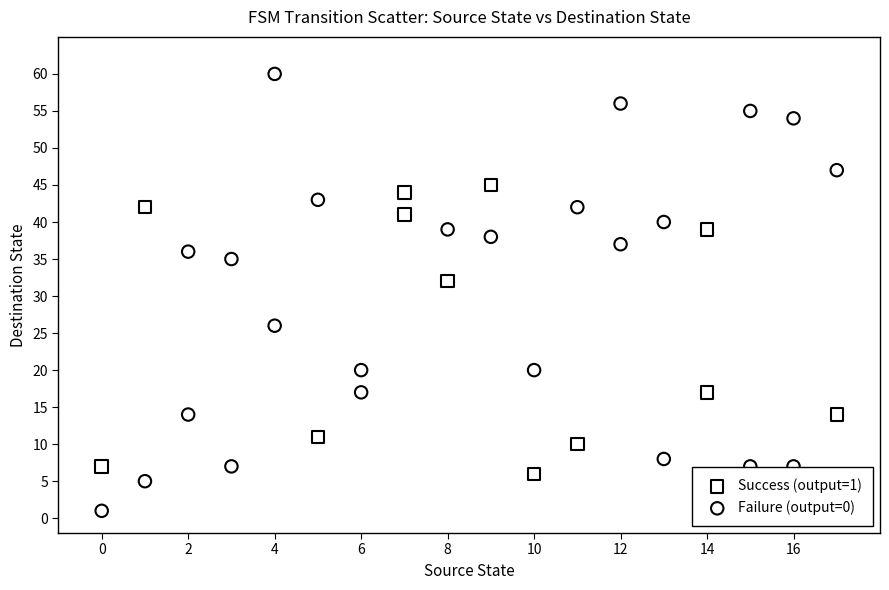

Which series contains the lowest Y value?

Failure (output=0)